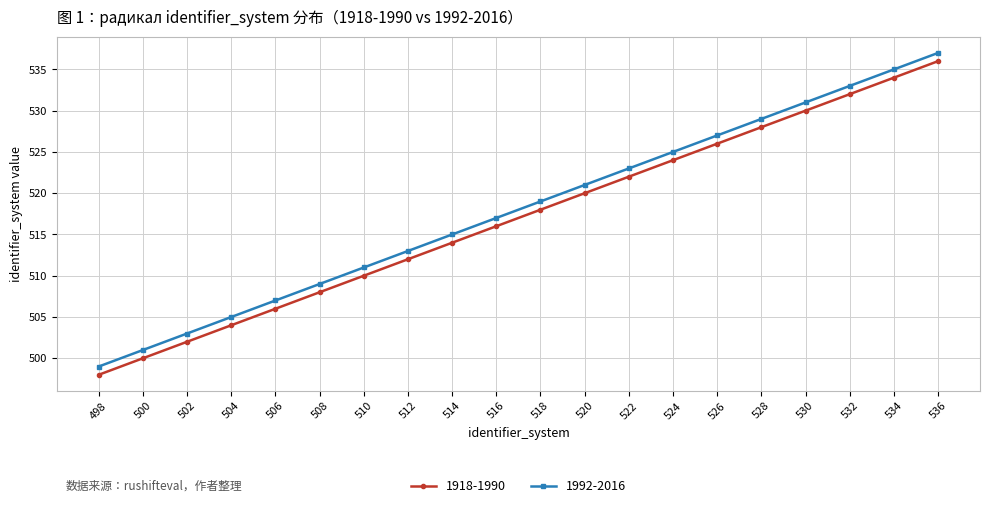

Which label corresponds to the largest value in the chart?

536